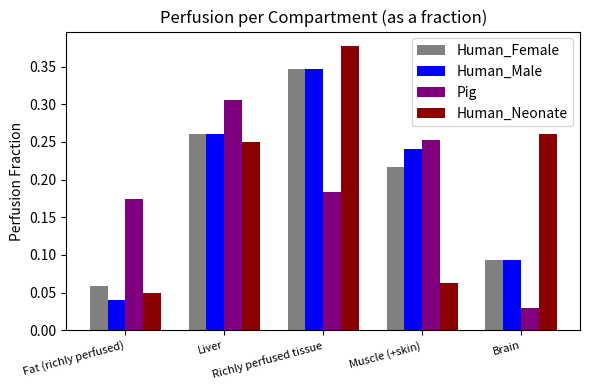

What is the sum of all Human_Female values?

1.0